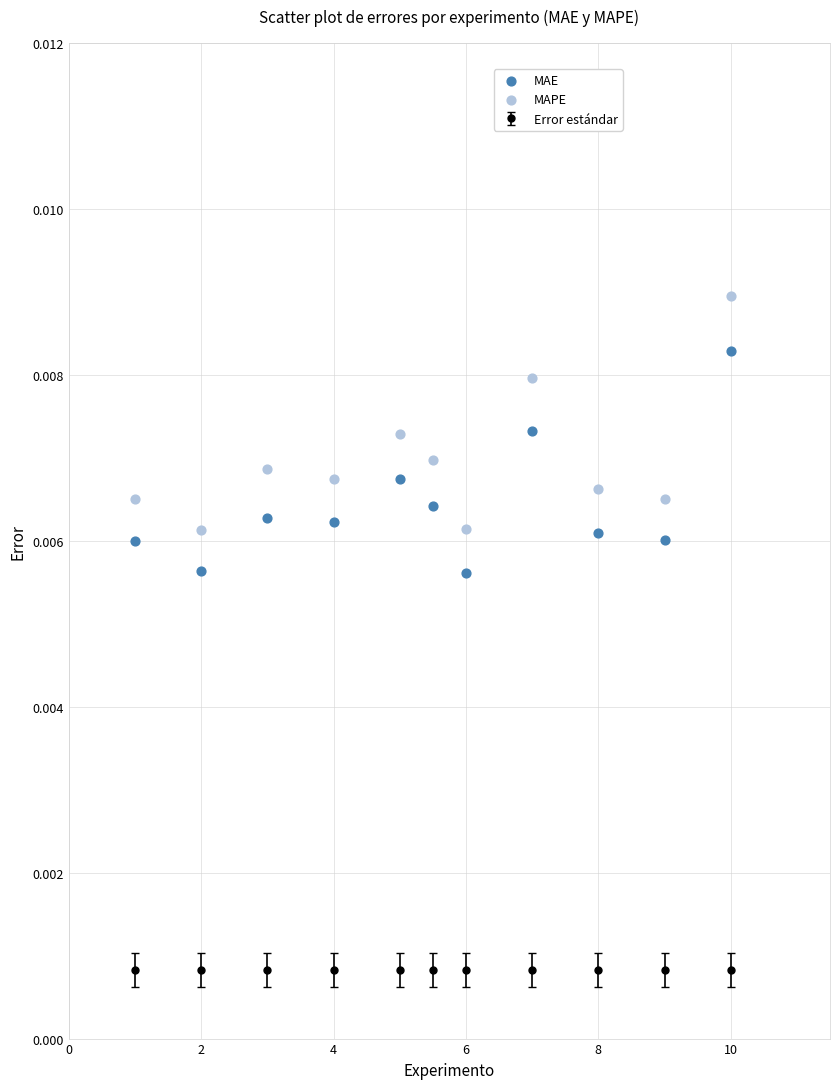

Across all data points, what is the range of X values (max minus min)?

9.0